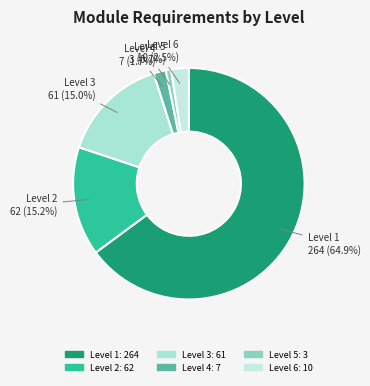

Which has a higher value, Level 3 or Level 1?

Level 1